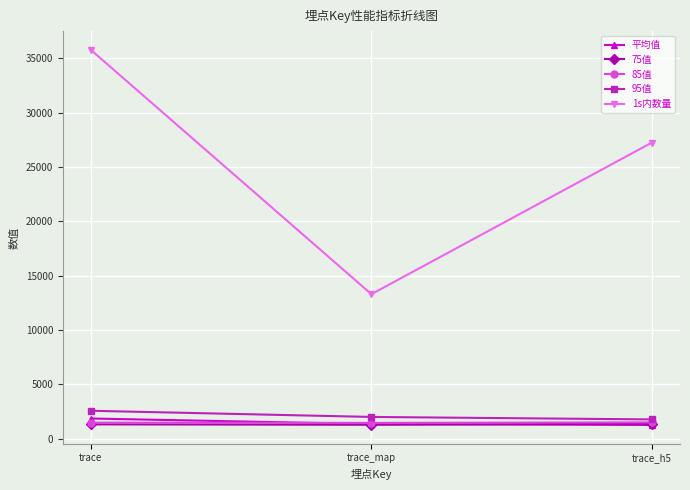

What are all the series names shown in the legend?

平均值, 75值, 85值, 95值, 1s内数量